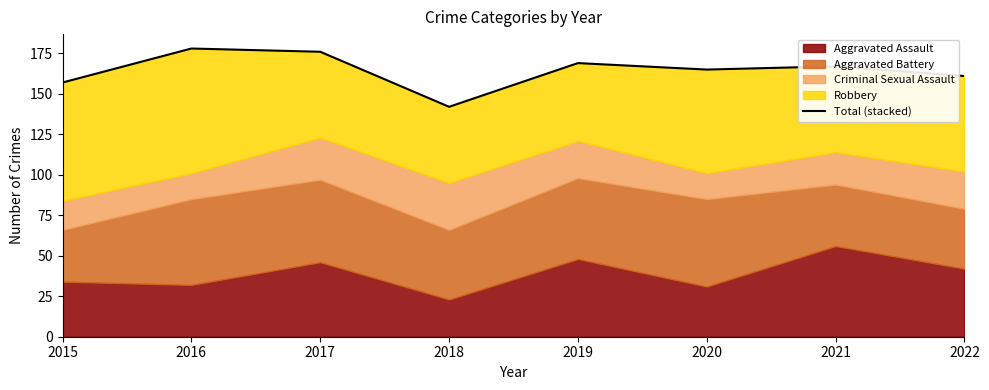

What value does the data have at 2019, to the nearest 10?

170